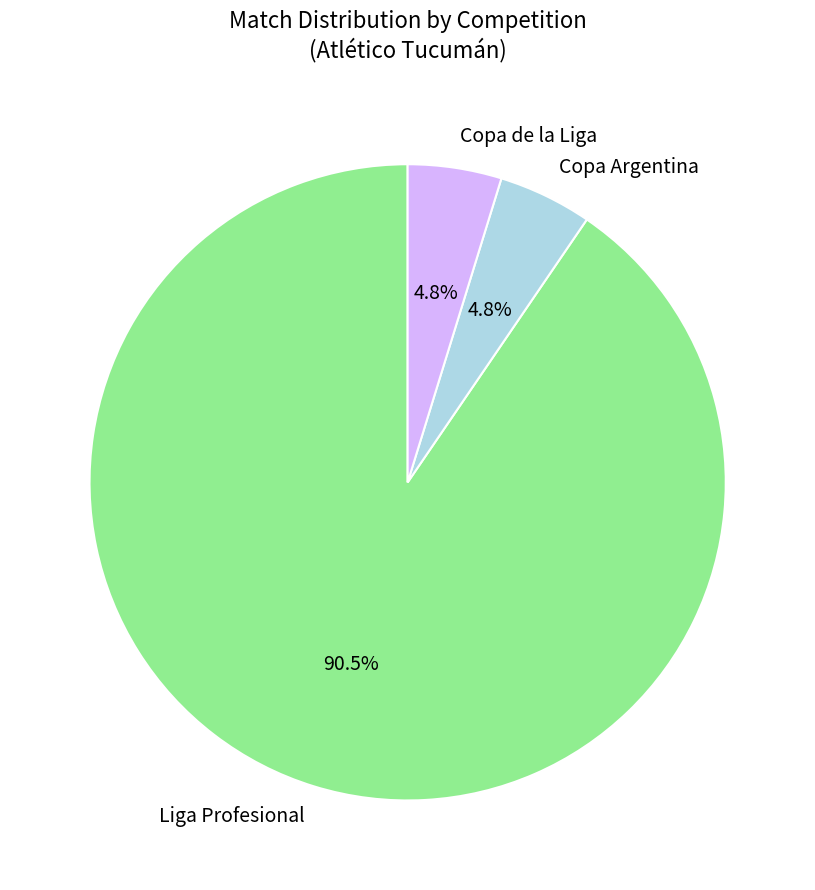

Which category has the biggest portion of the pie?

Liga Profesional